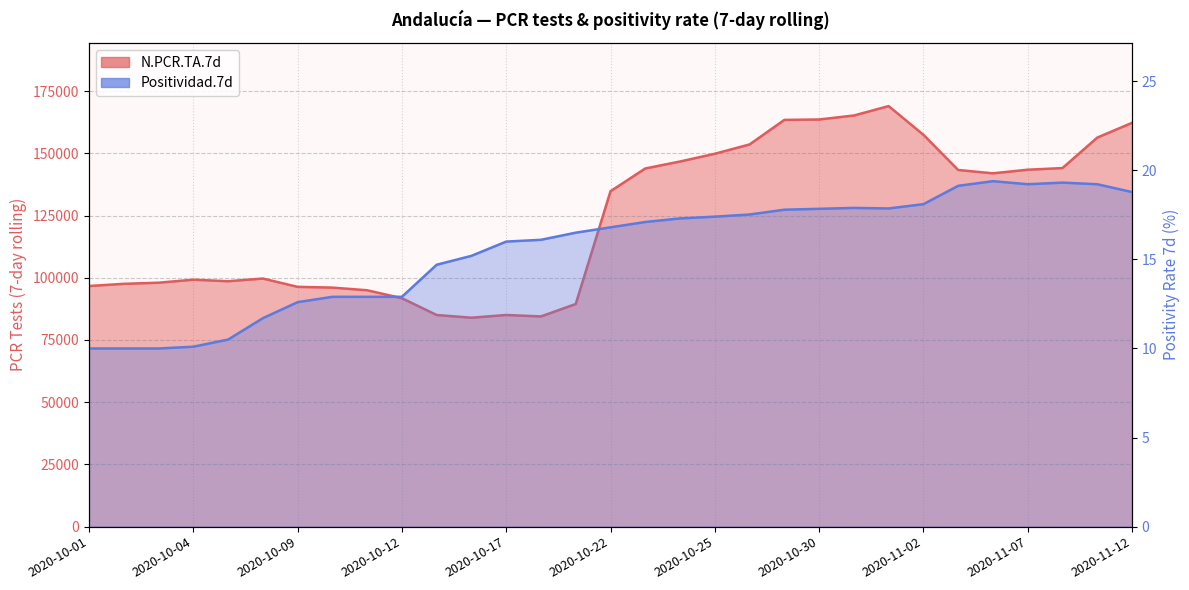

At how many categories does at least one series exceed 113611?

16